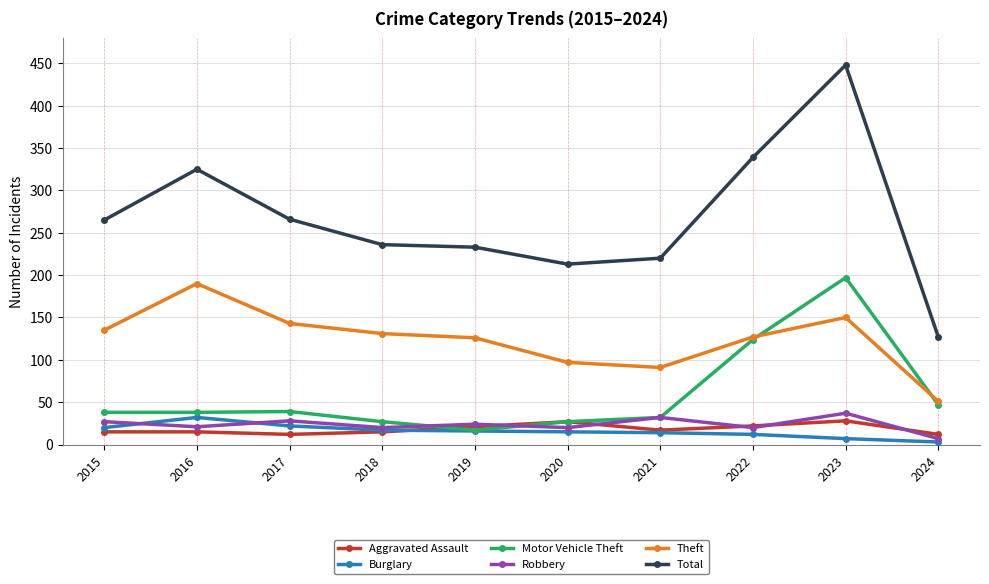

What is the approximate value of Theft at 2017?

143